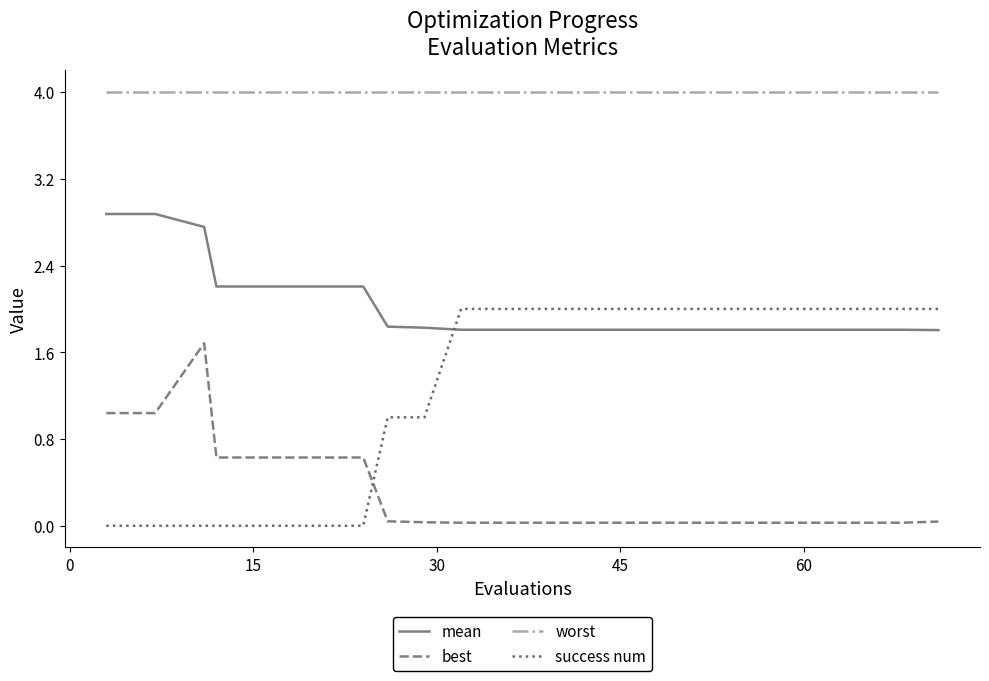

True or false: best and worst intersect in this chart.

False